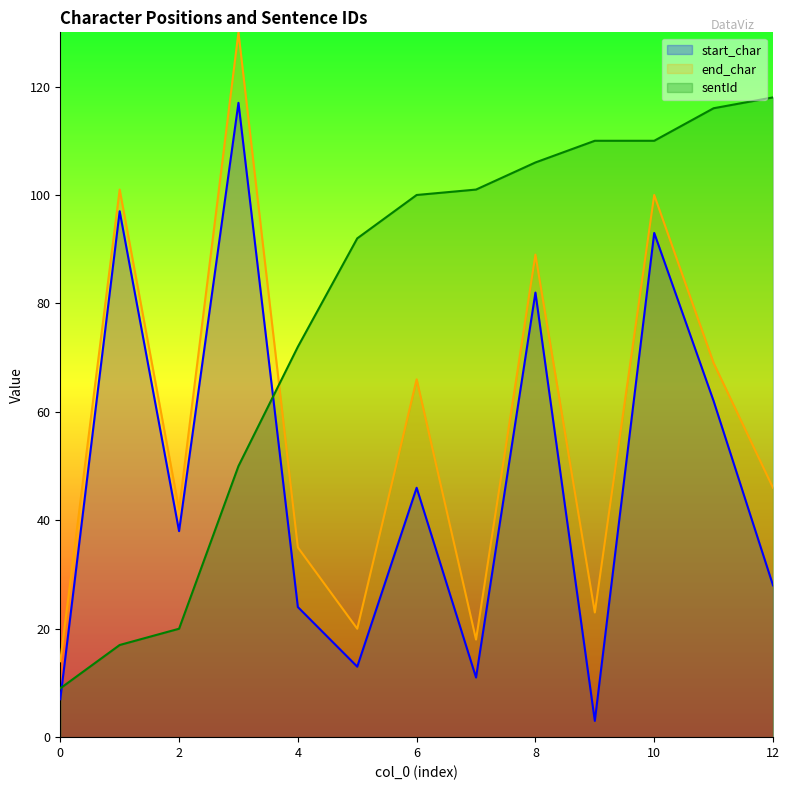

What is the value of the start_char point at the 2nd from the left?

97